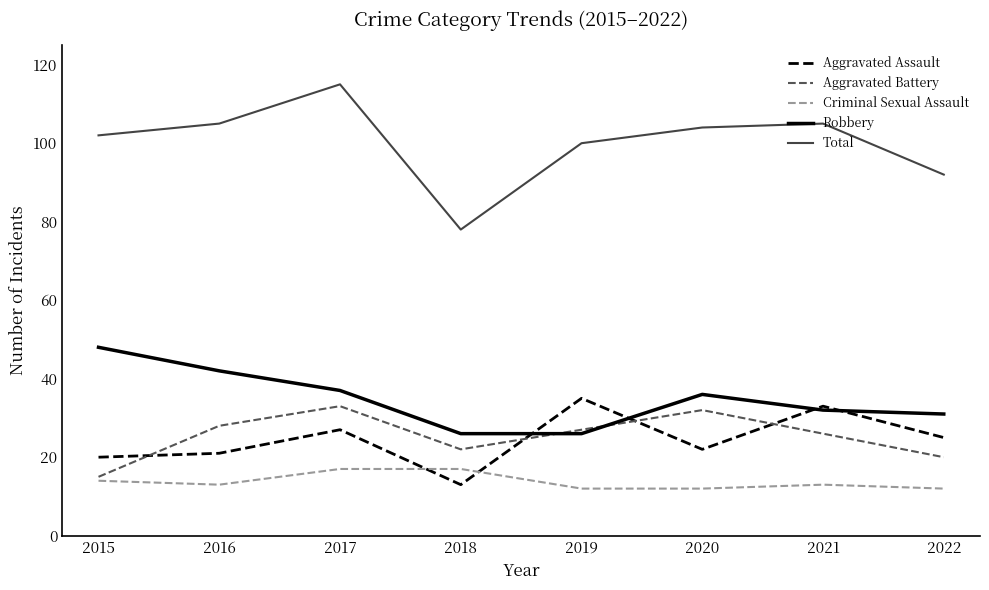

True or false: Total and Aggravated Assault intersect in this chart.

False